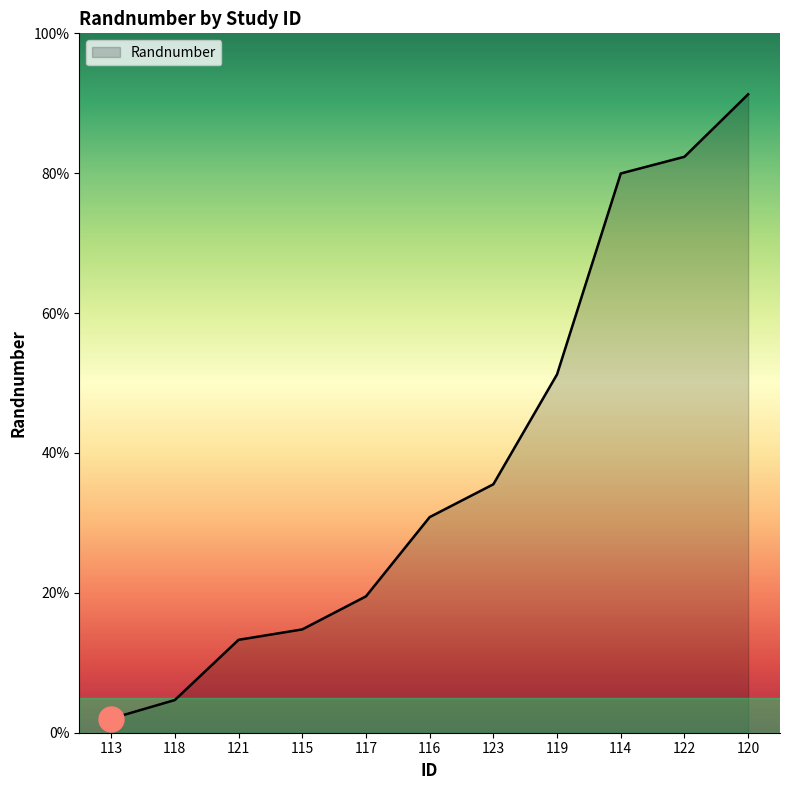

Is this an area chart (filled region under the line)?

Yes